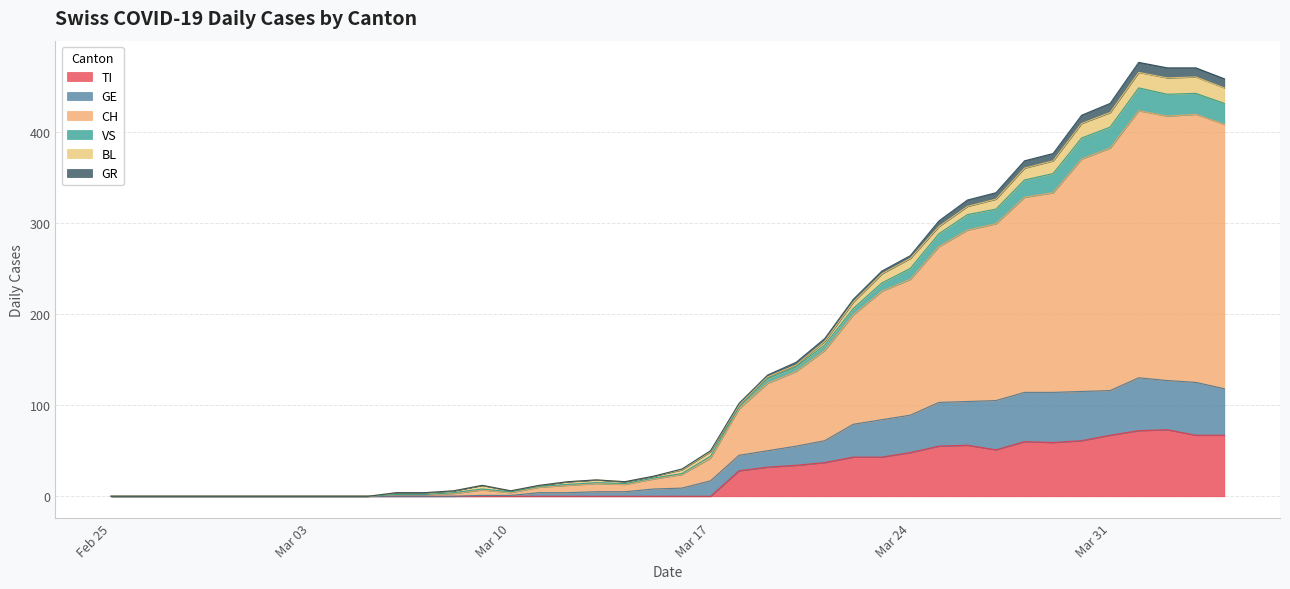

True or false: TI has a value of 27 at Mar 31.

False